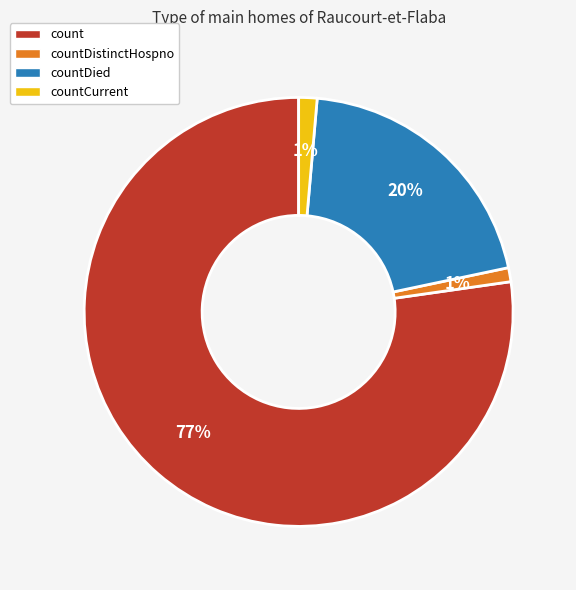

Which category has the biggest portion of the pie?

count